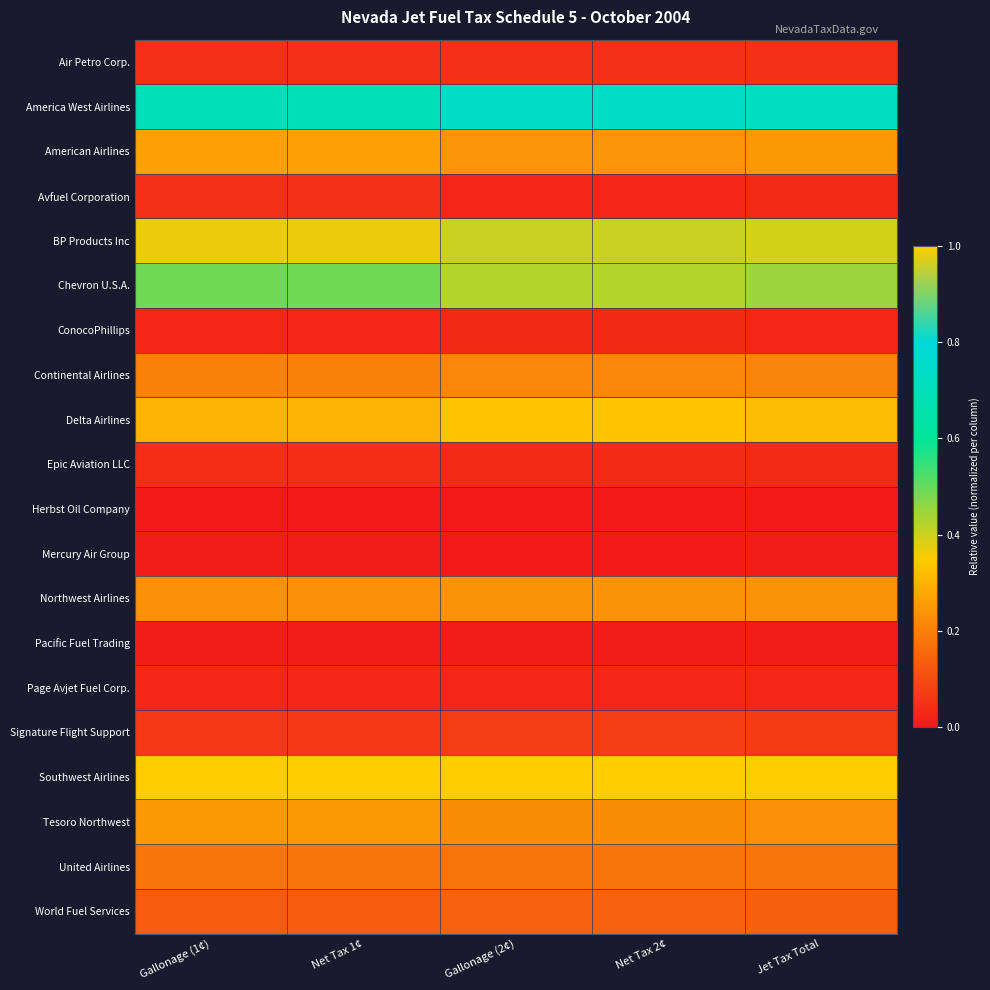

Reading left to right, extract all data points from this chart.

Air Petro Corp.: Gallonage (1¢)=0.0	Net Tax 1¢=0.0	Gallonage (2¢)=0.0	Net Tax 2¢=0.0	Jet Tax Total=0.0
America West Airlines: Gallonage (1¢)=0.7	Net Tax 1¢=0.7	Gallonage (2¢)=0.7	Net Tax 2¢=0.7	Jet Tax Total=0.7
American Airlines: Gallonage (1¢)=0.3	Net Tax 1¢=0.3	Gallonage (2¢)=0.2	Net Tax 2¢=0.2	Jet Tax Total=0.3
Avfuel Corporation: Gallonage (1¢)=0.0	Net Tax 1¢=0.0	Gallonage (2¢)=0.0	Net Tax 2¢=0.0	Jet Tax Total=0.0
BP Products Inc: Gallonage (1¢)=0.4	Net Tax 1¢=0.4	Gallonage (2¢)=0.4	Net Tax 2¢=0.4	Jet Tax Total=0.4
Chevron U.S.A.: Gallonage (1¢)=0.5	Net Tax 1¢=0.5	Gallonage (2¢)=0.4	Net Tax 2¢=0.4	Jet Tax Total=0.4
ConocoPhillips: Gallonage (1¢)=0.0	Net Tax 1¢=0.0	Gallonage (2¢)=0.0	Net Tax 2¢=0.0	Jet Tax Total=0.0
Continental Airlines: Gallonage (1¢)=0.2	Net Tax 1¢=0.2	Gallonage (2¢)=0.2	Net Tax 2¢=0.2	Jet Tax Total=0.2
Delta Airlines: Gallonage (1¢)=0.3	Net Tax 1¢=0.3	Gallonage (2¢)=0.3	Net Tax 2¢=0.3	Jet Tax Total=0.3
Epic Aviation LLC: Gallonage (1¢)=0.0	Net Tax 1¢=0.0	Gallonage (2¢)=0.0	Net Tax 2¢=0.0	Jet Tax Total=0.0
Herbst Oil Company: Gallonage (1¢)=0.0	Net Tax 1¢=0.0	Gallonage (2¢)=0.0	Net Tax 2¢=0.0	Jet Tax Total=0.0
Mercury Air Group: Gallonage (1¢)=0.0	Net Tax 1¢=0.0	Gallonage (2¢)=0.0	Net Tax 2¢=0.0	Jet Tax Total=0.0
Northwest Airlines: Gallonage (1¢)=0.2	Net Tax 1¢=0.2	Gallonage (2¢)=0.2	Net Tax 2¢=0.2	Jet Tax Total=0.2
Pacific Fuel Trading: Gallonage (1¢)=0.0	Net Tax 1¢=0.0	Gallonage (2¢)=0.0	Net Tax 2¢=0.0	Jet Tax Total=0.0
Page Avjet Fuel Corp.: Gallonage (1¢)=0.0	Net Tax 1¢=0.0	Gallonage (2¢)=0.0	Net Tax 2¢=0.0	Jet Tax Total=0.0
Signature Flight Support: Gallonage (1¢)=0.1	Net Tax 1¢=0.1	Gallonage (2¢)=0.1	Net Tax 2¢=0.1	Jet Tax Total=0.1
Southwest Airlines: Gallonage (1¢)=1.0	Net Tax 1¢=1.0	Gallonage (2¢)=1.0	Net Tax 2¢=1.0	Jet Tax Total=1.0
Tesoro Northwest: Gallonage (1¢)=0.3	Net Tax 1¢=0.3	Gallonage (2¢)=0.2	Net Tax 2¢=0.2	Jet Tax Total=0.2
United Airlines: Gallonage (1¢)=0.2	Net Tax 1¢=0.2	Gallonage (2¢)=0.2	Net Tax 2¢=0.2	Jet Tax Total=0.2
World Fuel Services: Gallonage (1¢)=0.1	Net Tax 1¢=0.1	Gallonage (2¢)=0.1	Net Tax 2¢=0.1	Jet Tax Total=0.1